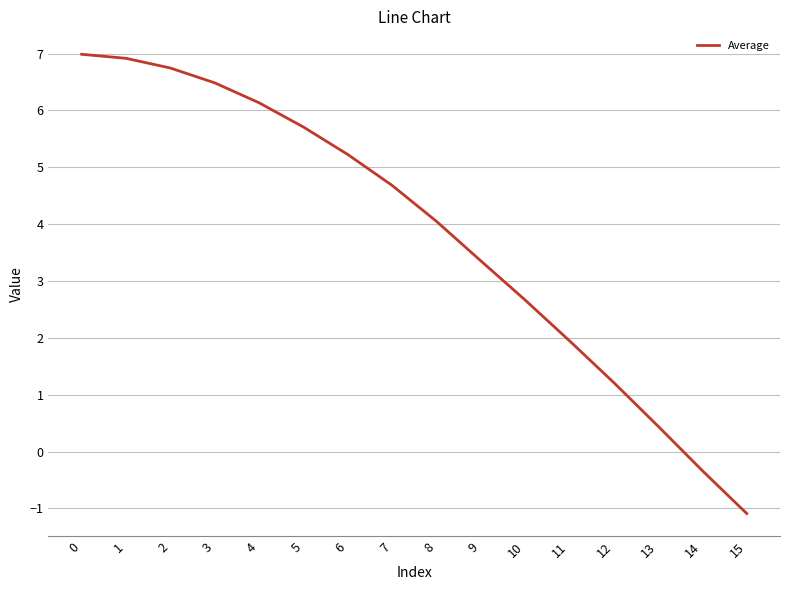

How many negative values are there?

2